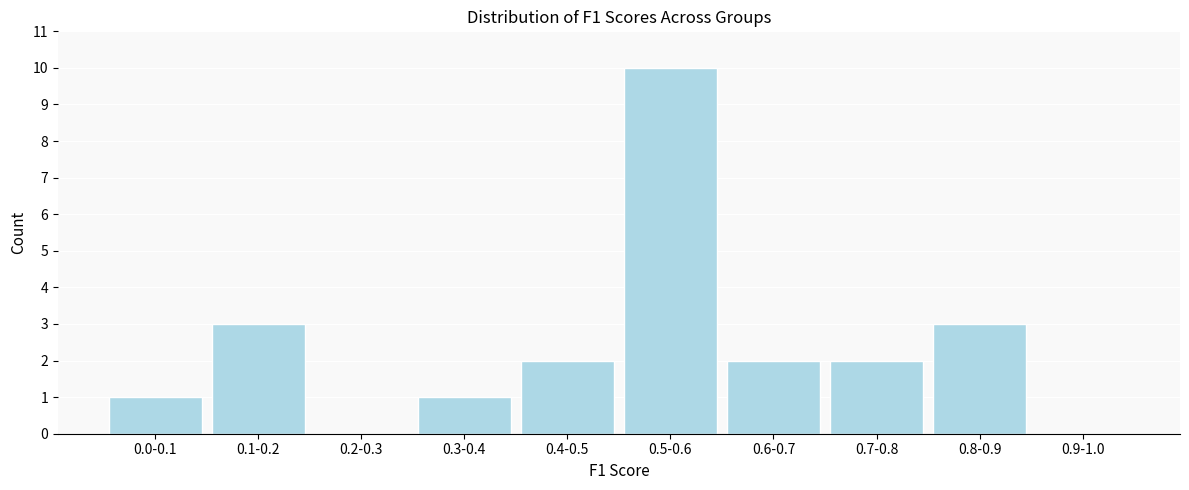

Reading left to right, what are all the values shown in this chart?

0.0-0.1=1	0.1-0.2=3	0.2-0.3=0	0.3-0.4=1	0.4-0.5=2	0.5-0.6=10	0.6-0.7=2	0.7-0.8=2	0.8-0.9=3	0.9-1.0=0